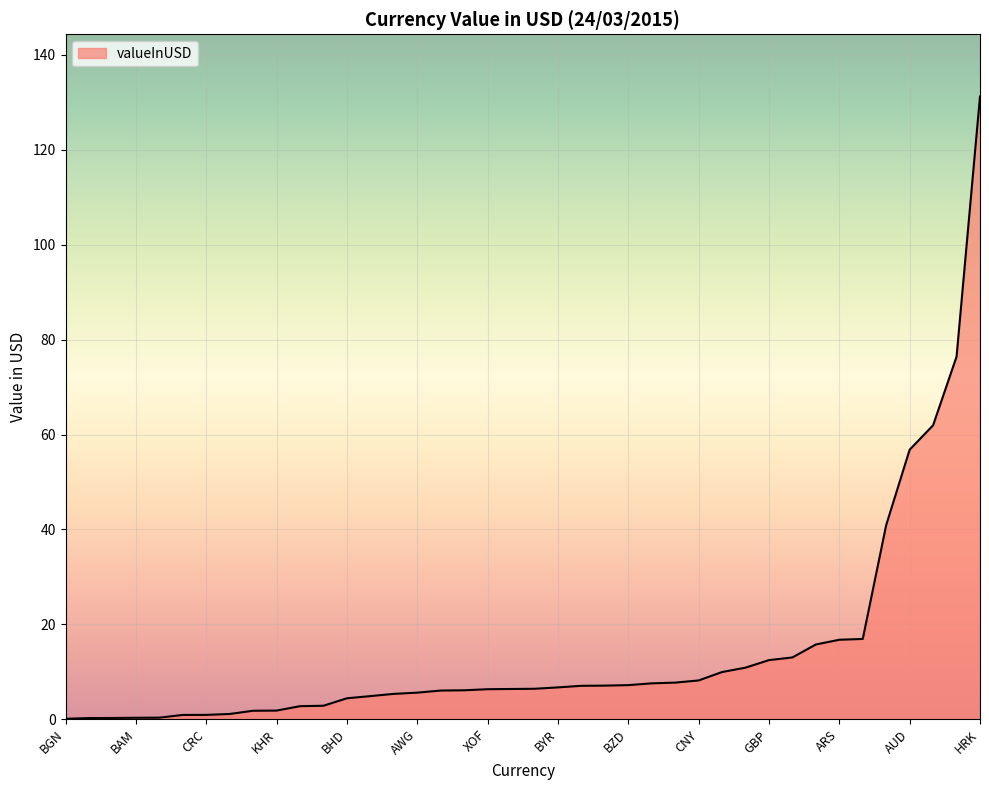

What is the greatest value displayed?

131.2